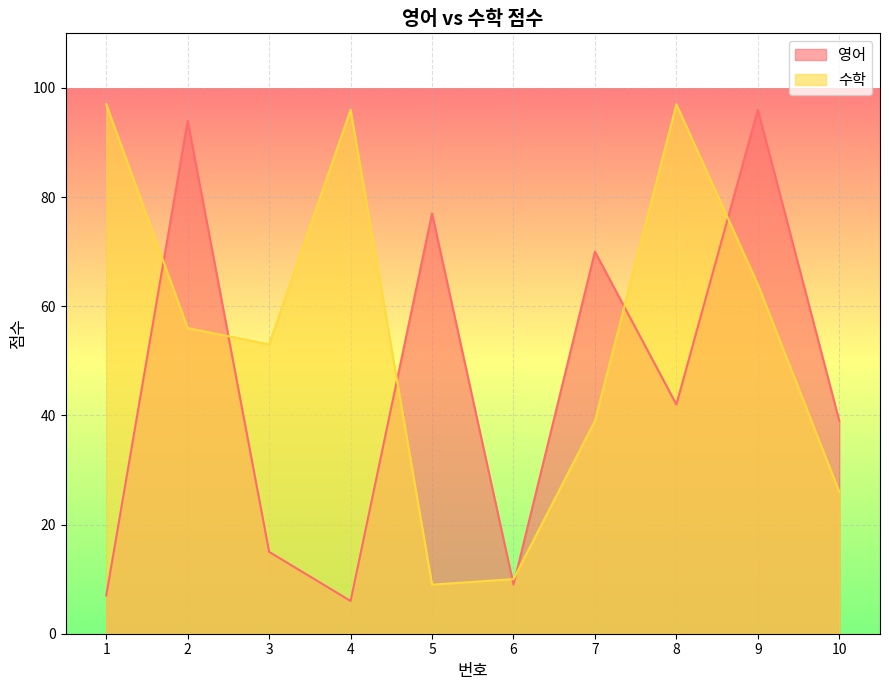

What value does the 수학 series have at 1, to the nearest 10?

100